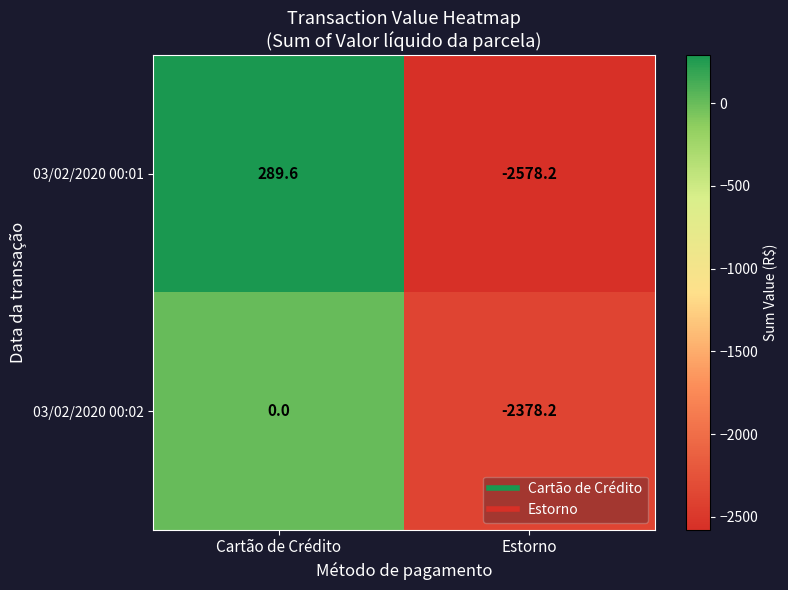

Which series has the largest range (max minus min)?

03/02/2020 00:01